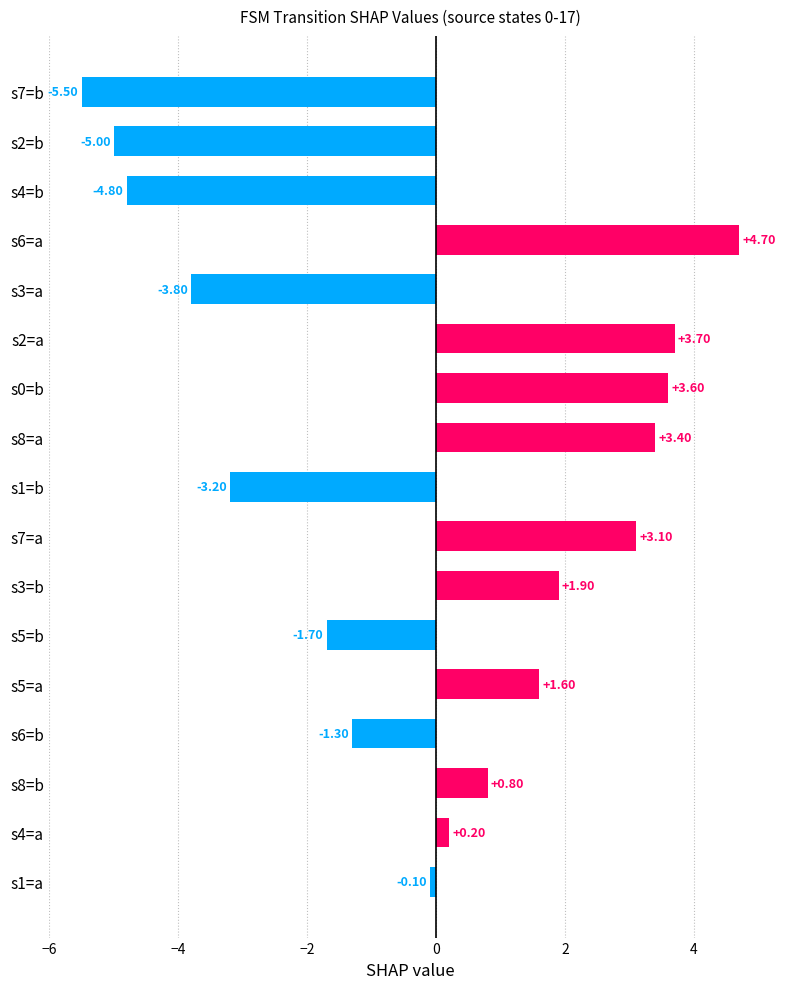

What is the difference between the values at s3=a and s7=b?

1.7